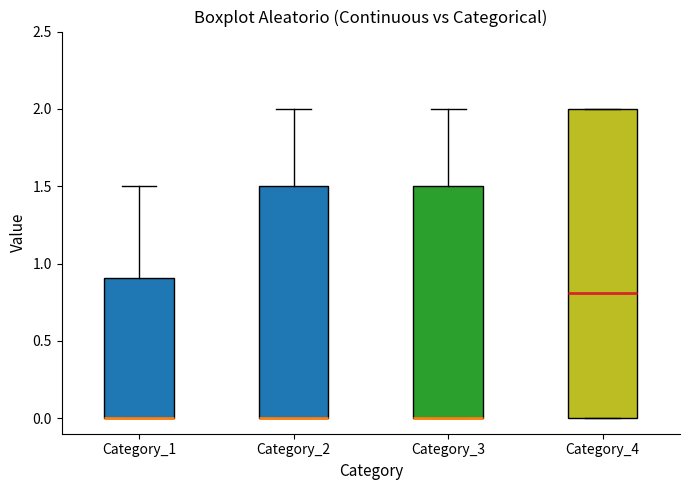

Where is the lower edge of the box for Category_4 on the y-axis? The values are not printed on the chart, so give them approximately, as read against the axis.

0.0